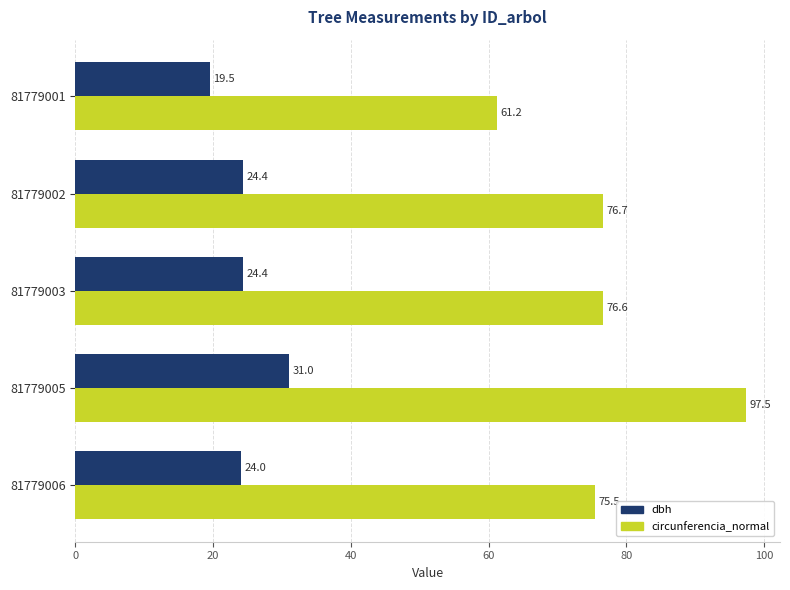

Where is circunferencia_normal nearest to the value 79?

81779002